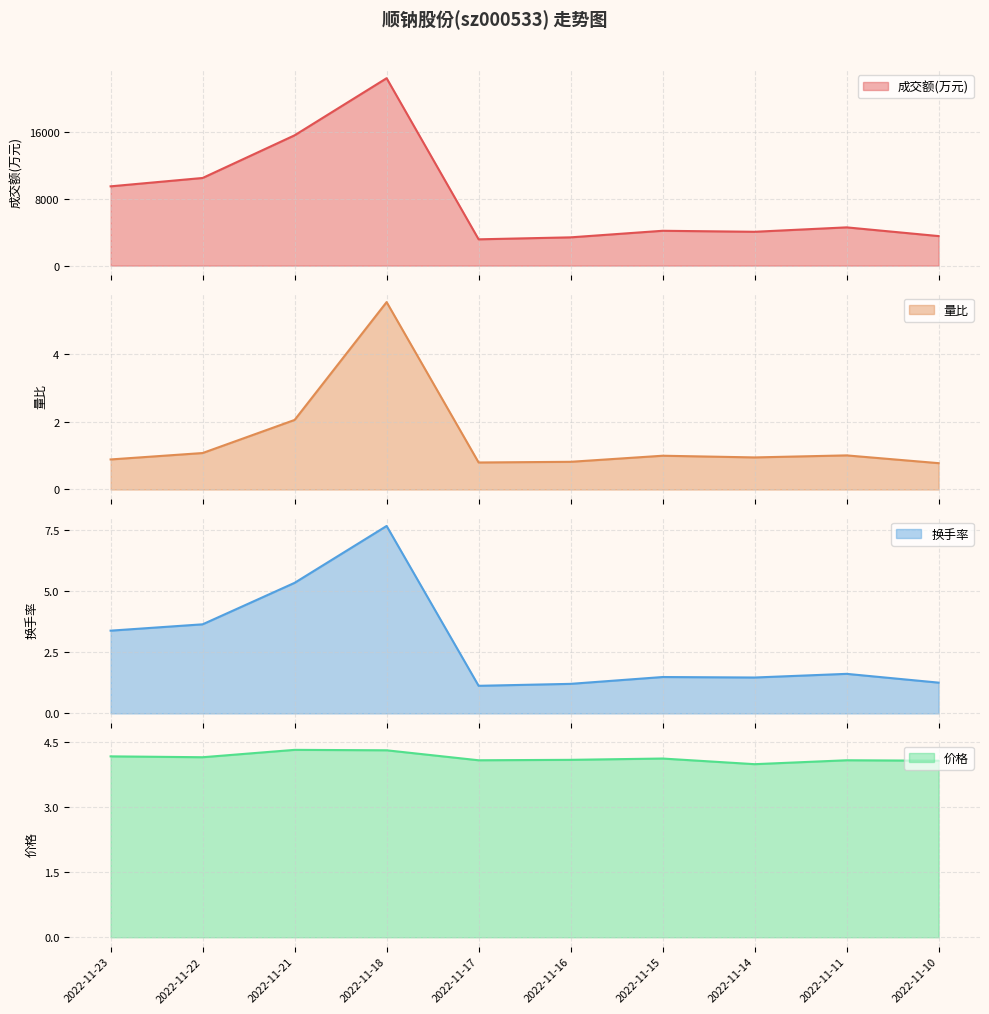

Reading right to left, what are all the values shown in this chart?

成交额(万元): 2022-11-10=3533.0	2022-11-11=4575.0	2022-11-14=4047.0	2022-11-15=4167.0	2022-11-16=3381.0	2022-11-17=3145.0	2022-11-18=22419.0	2022-11-21=15588.0	2022-11-22=10484.0	2022-11-23=9484.0
量比: 2022-11-10=0.8	2022-11-11=1.0	2022-11-14=0.9	2022-11-15=1.0	2022-11-16=0.8	2022-11-17=0.8	2022-11-18=5.5	2022-11-21=2.1	2022-11-22=1.1	2022-11-23=0.9
换手率: 2022-11-10=1.3	2022-11-11=1.6	2022-11-14=1.5	2022-11-15=1.5	2022-11-16=1.2	2022-11-17=1.1	2022-11-18=7.7	2022-11-21=5.3	2022-11-22=3.6	2022-11-23=3.4
价格: 2022-11-10=4.1	2022-11-11=4.1	2022-11-14=4.0	2022-11-15=4.1	2022-11-16=4.1	2022-11-17=4.1	2022-11-18=4.3	2022-11-21=4.3	2022-11-22=4.2	2022-11-23=4.2